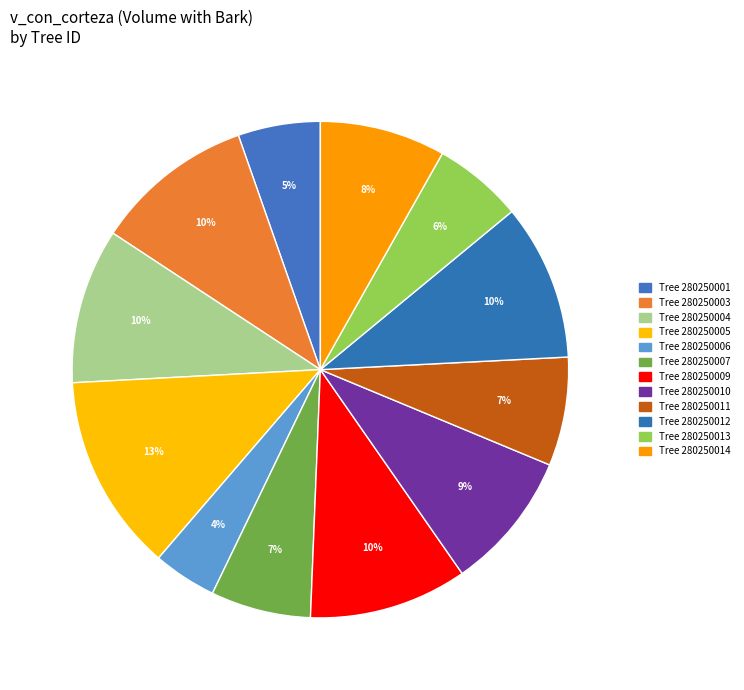

Count the number of slices in the pie.

12